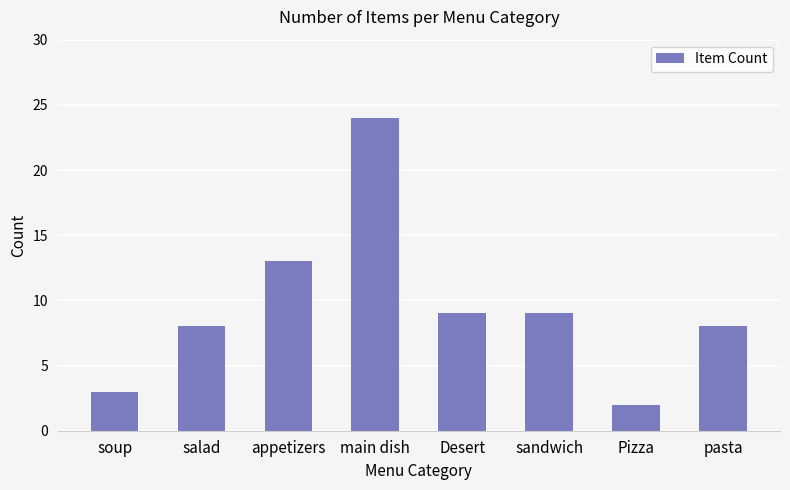

Is it true that the value at sandwich is 9?

True